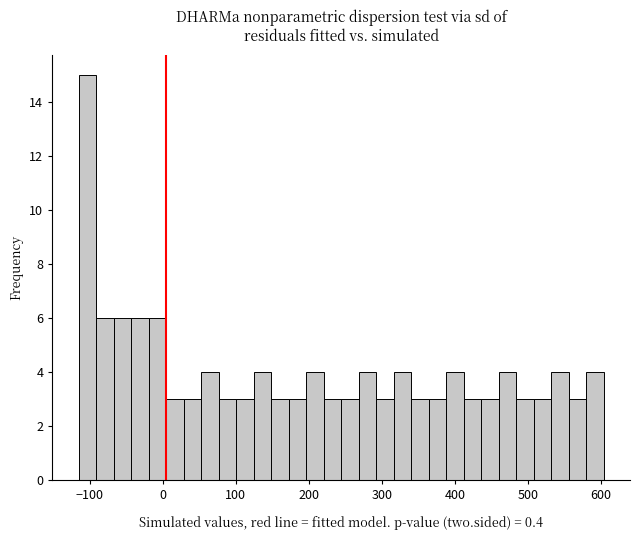

Around what value on the x-axis is the tallest bar? Give the approximate position of its centre, as read against the axis.

-100